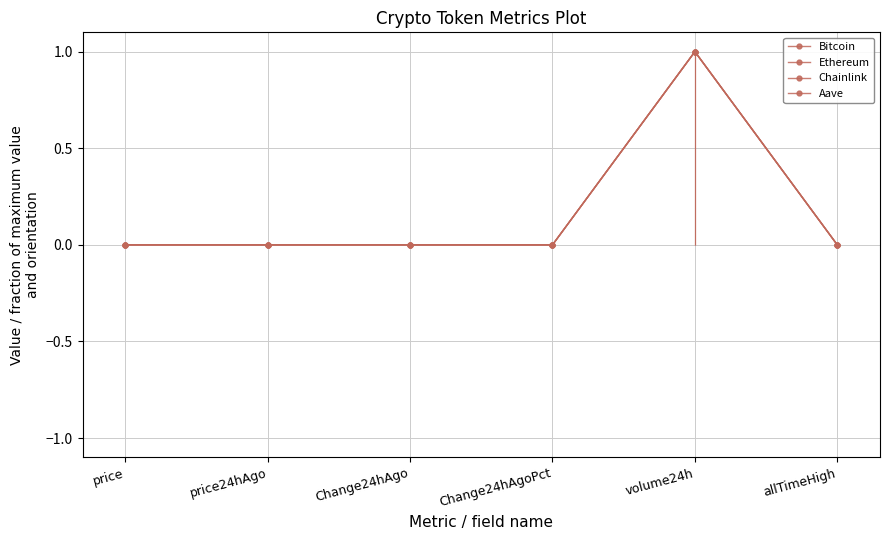

Reading left to right, what are all the values shown in this chart?

Bitcoin: price=0.0	price24hAgo=0.0	Change24hAgo=-0.0	Change24hAgoPct=-0.0	volume24h=1.0	allTimeHigh=0.0
Ethereum: price=0.0	price24hAgo=0.0	Change24hAgo=-0.0	Change24hAgoPct=-0.0	volume24h=1.0	allTimeHigh=0.0
Chainlink: price=0.0	price24hAgo=0.0	Change24hAgo=-0.0	Change24hAgoPct=-0.0	volume24h=1.0	allTimeHigh=0.0
Aave: price=0.0	price24hAgo=0.0	Change24hAgo=-0.0	Change24hAgoPct=-0.0	volume24h=1.0	allTimeHigh=0.0